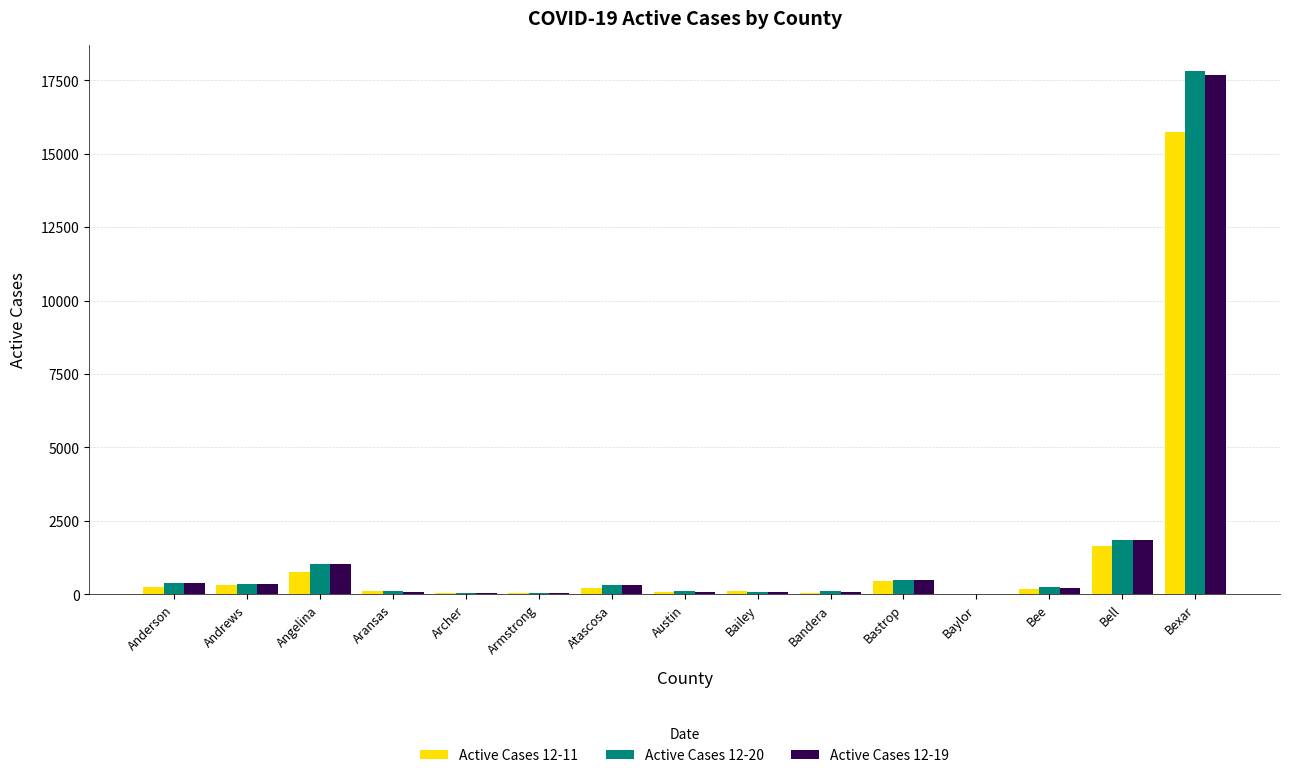

The value of Active Cases 12-20 at Armstrong is 25. True or false?

True